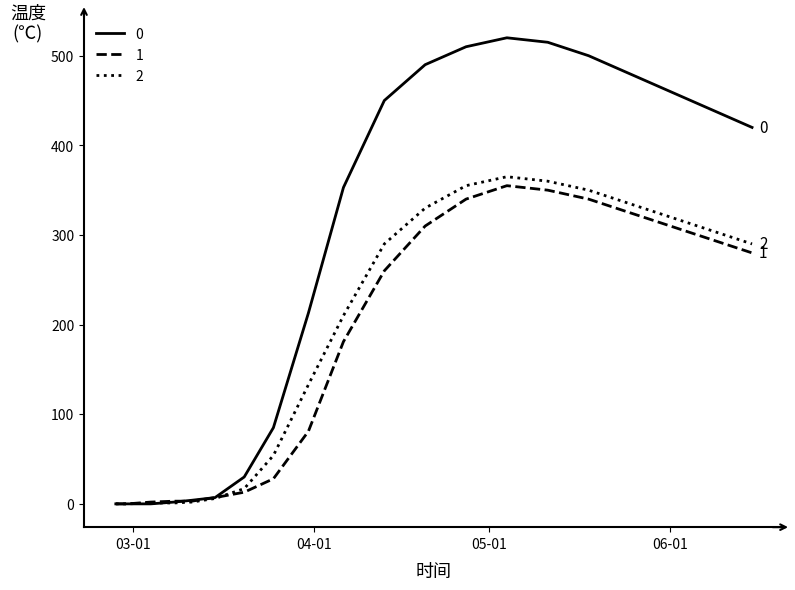

What are all the series names shown in the legend?

0, 1, 2